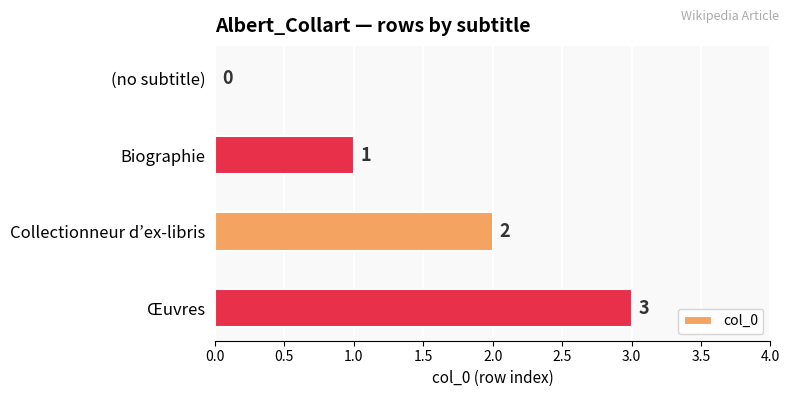

True or false: the data shows 1 at Collectionneur d’ex-libris.

False